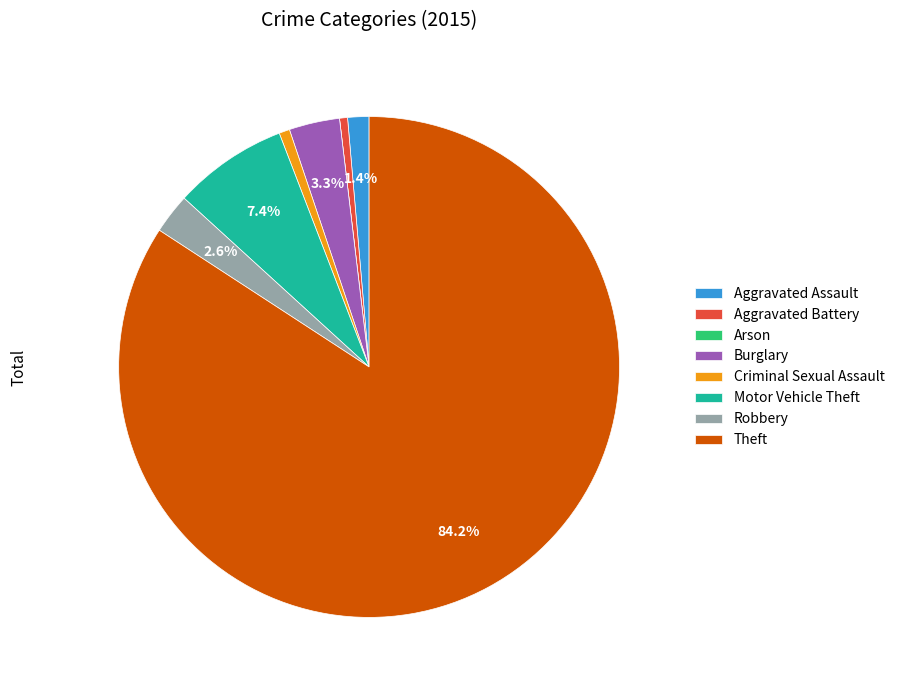

Combined, do Theft and Aggravated Assault account for over 50%?

Yes